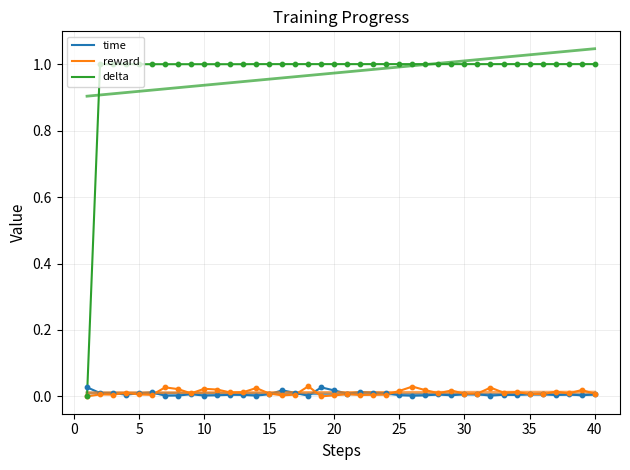

Which series reaches the maximum Y coordinate?

delta